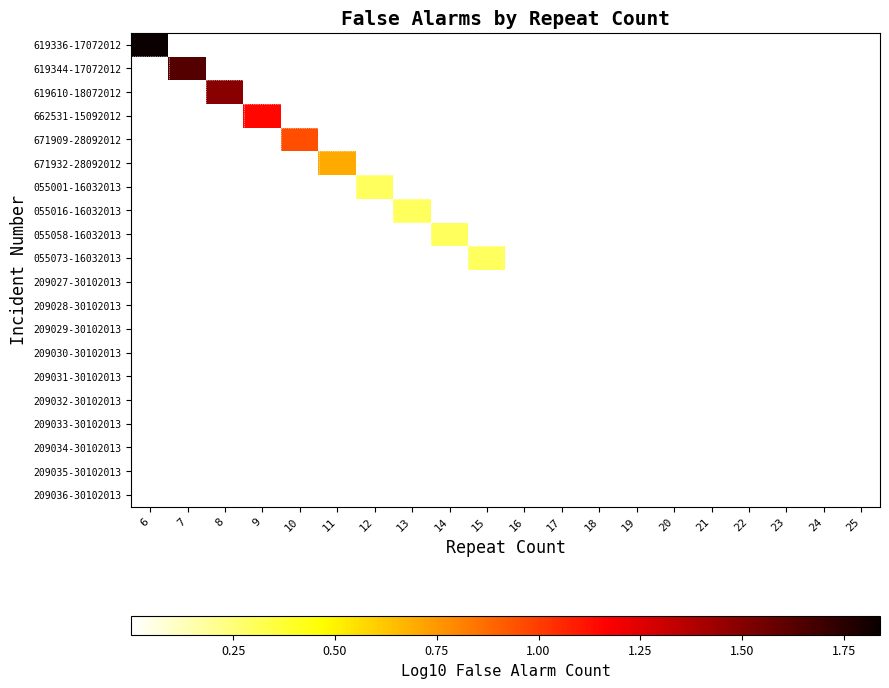

Which has a higher value, 14 or 7?

7